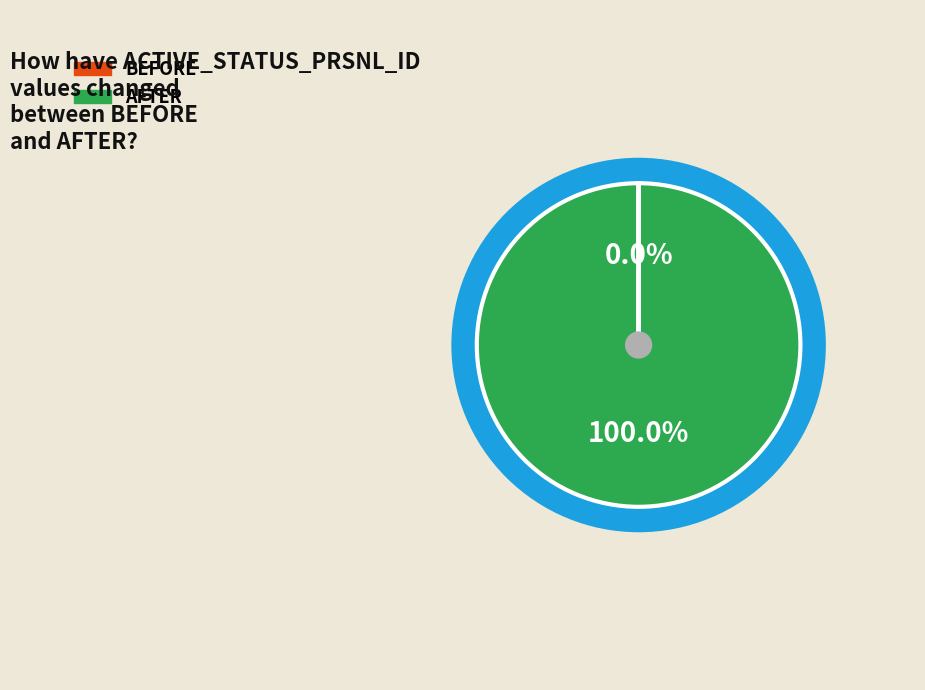

Is there a majority slice in this chart?

Yes